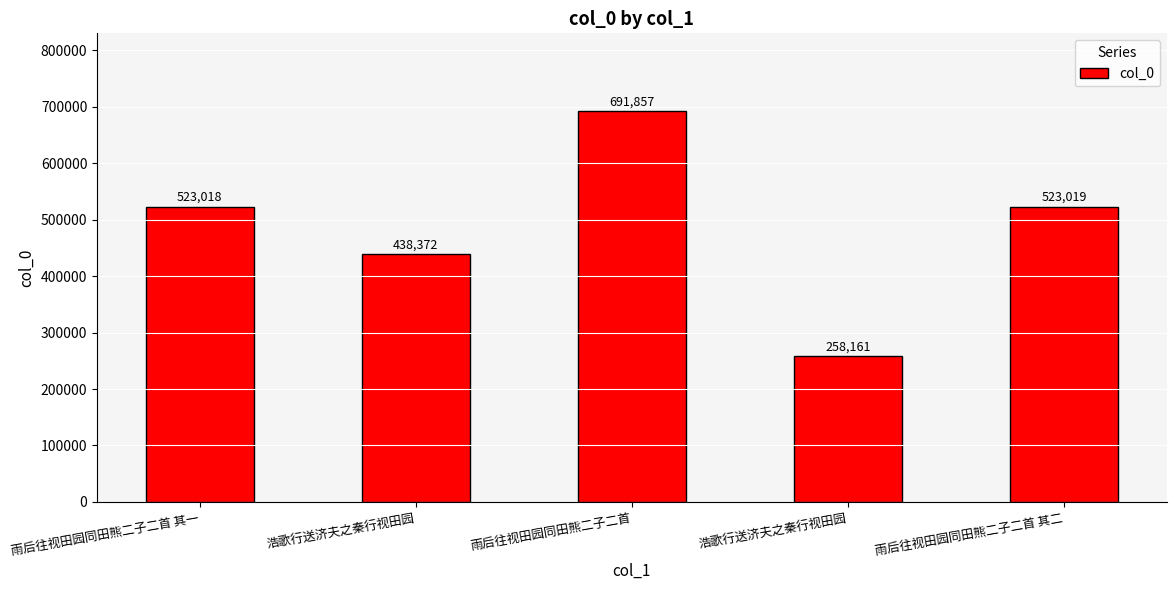

How many bars are there in total?

5